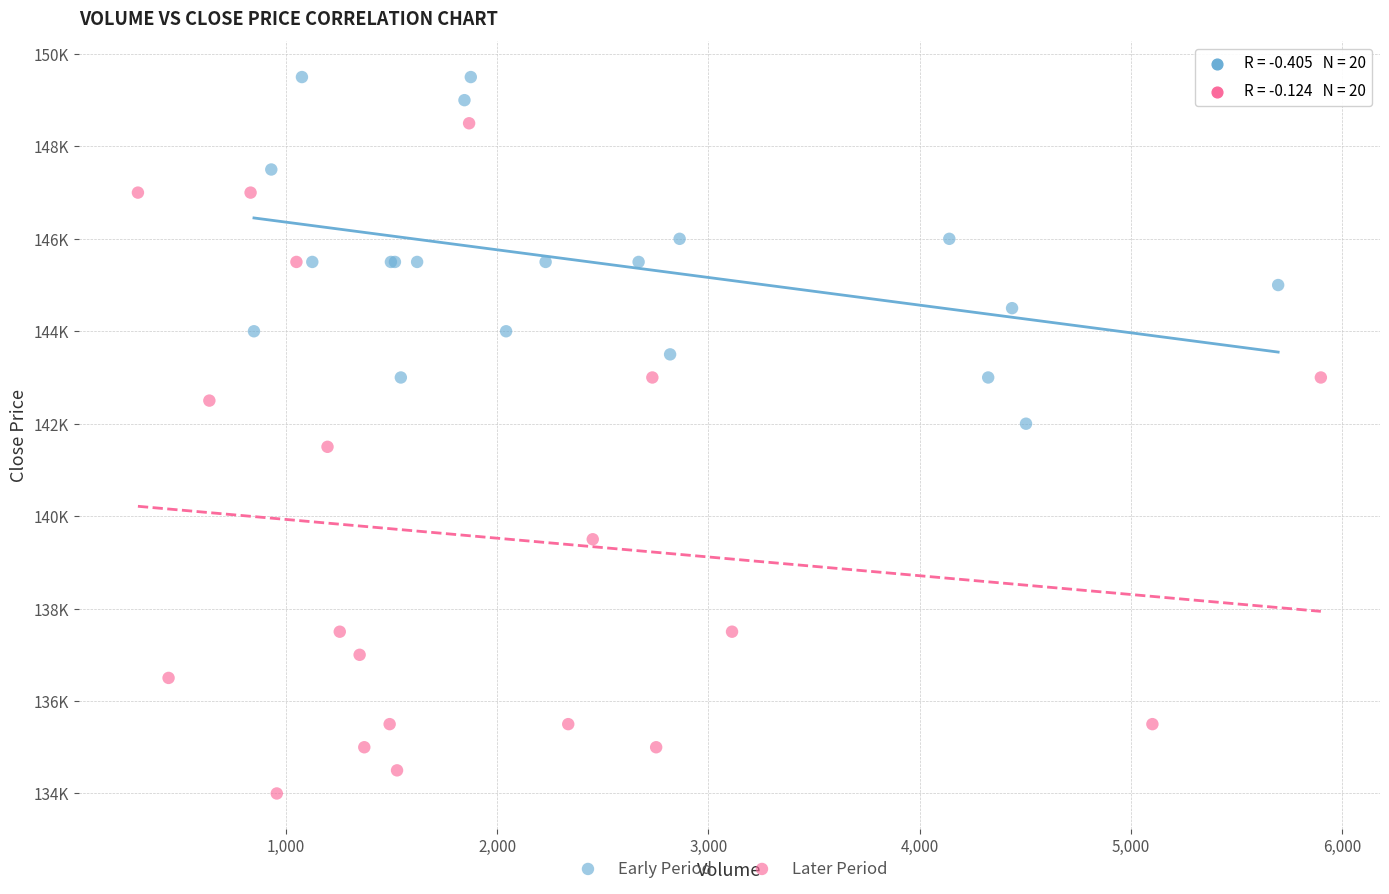

What are all the series names shown in the legend?

Early Period, Later Period